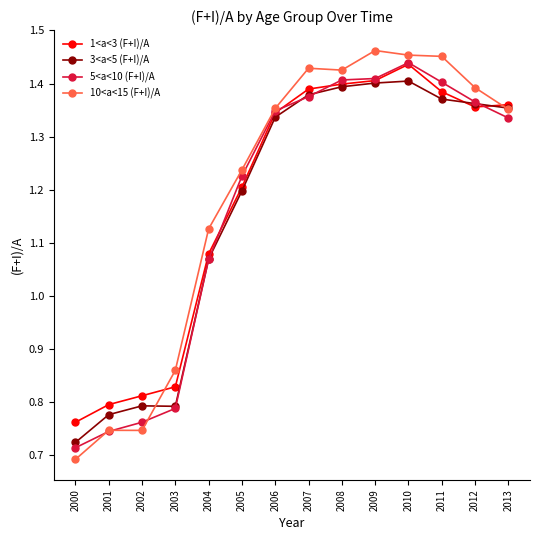

How many 1<a<3 (F+I)/A values are between 0 and 1?

4